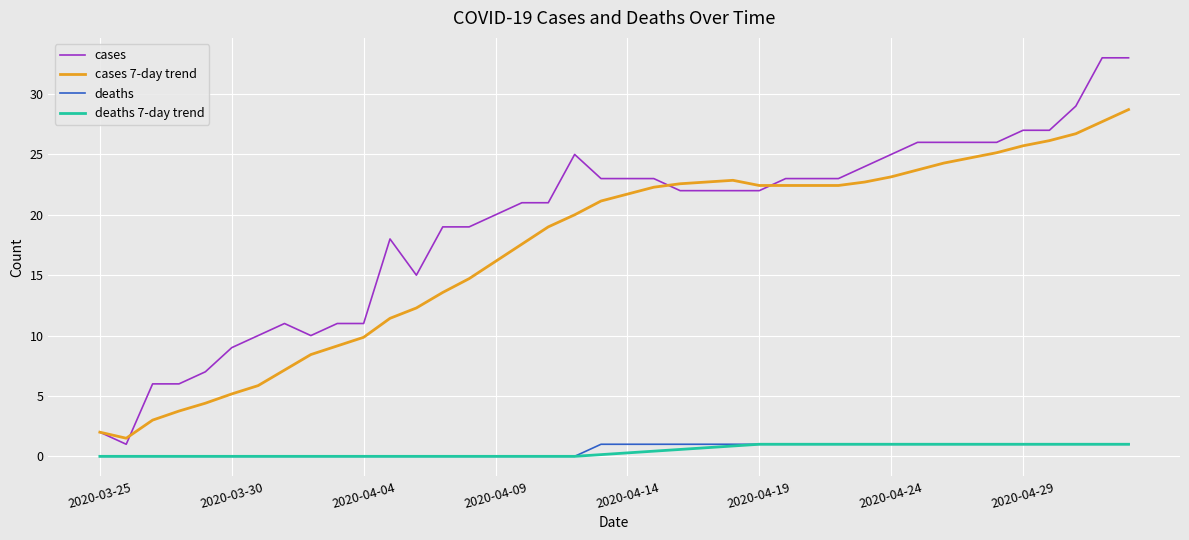

Which series has the largest total across all categories?

cases